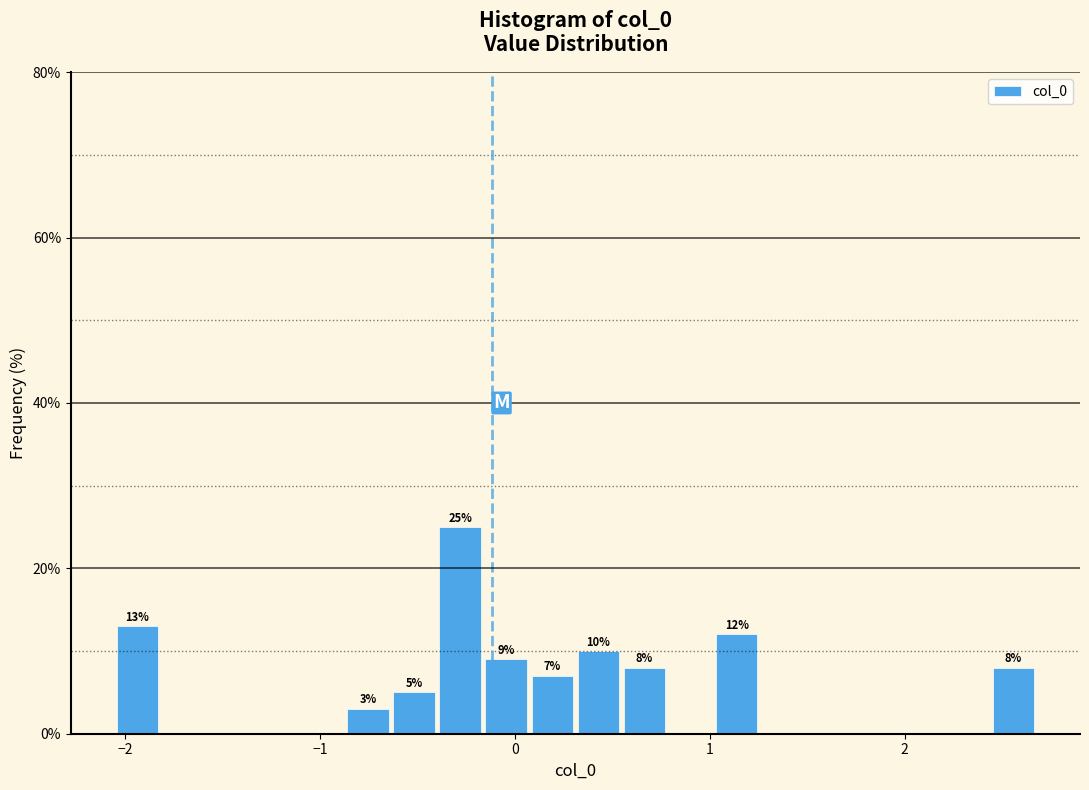

Around what value on the x-axis is the tallest bar? Give the approximate position of its centre, as read against the axis.

-0.3